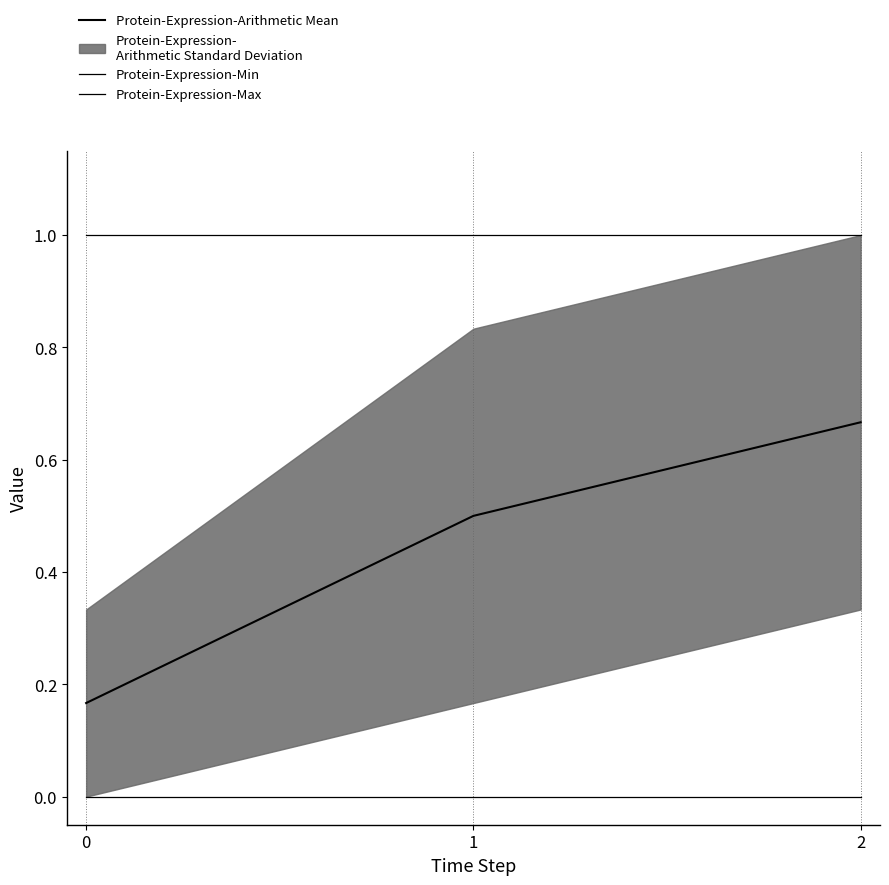

List the labels in order of Min value, largest first.

0, 1, 2